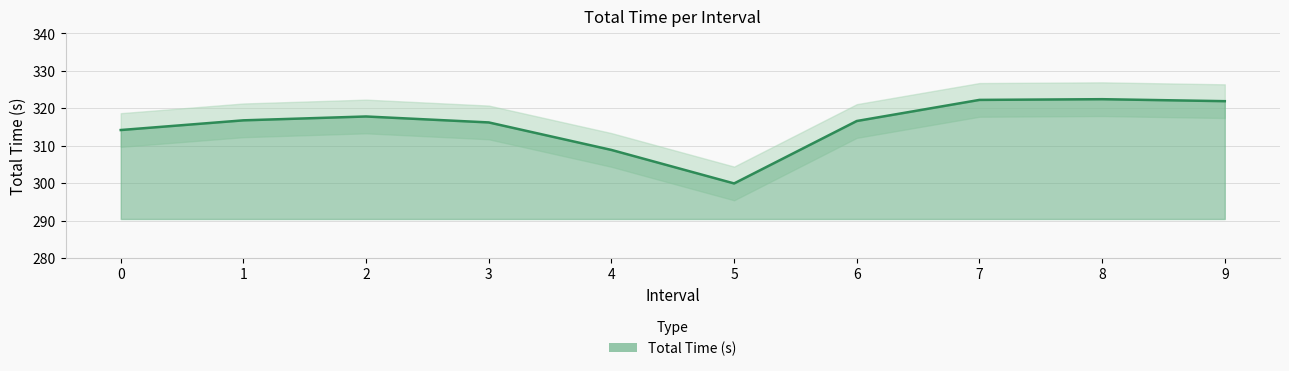

How many data points are less than 316?

3